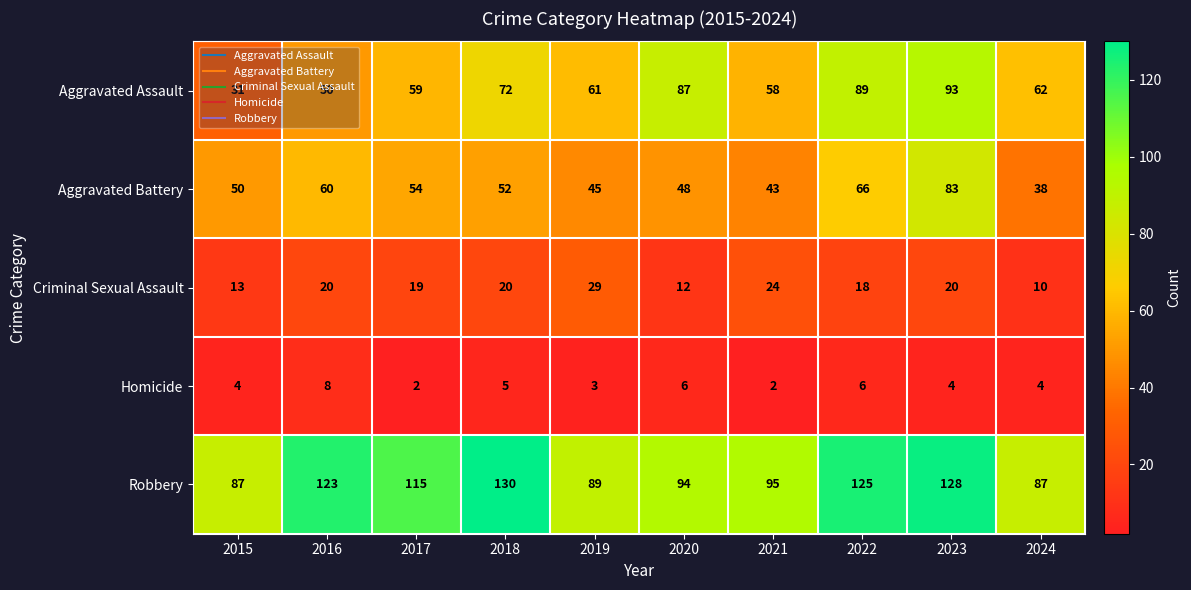

Which series changed the most between 2015 and 2024?

Aggravated Assault